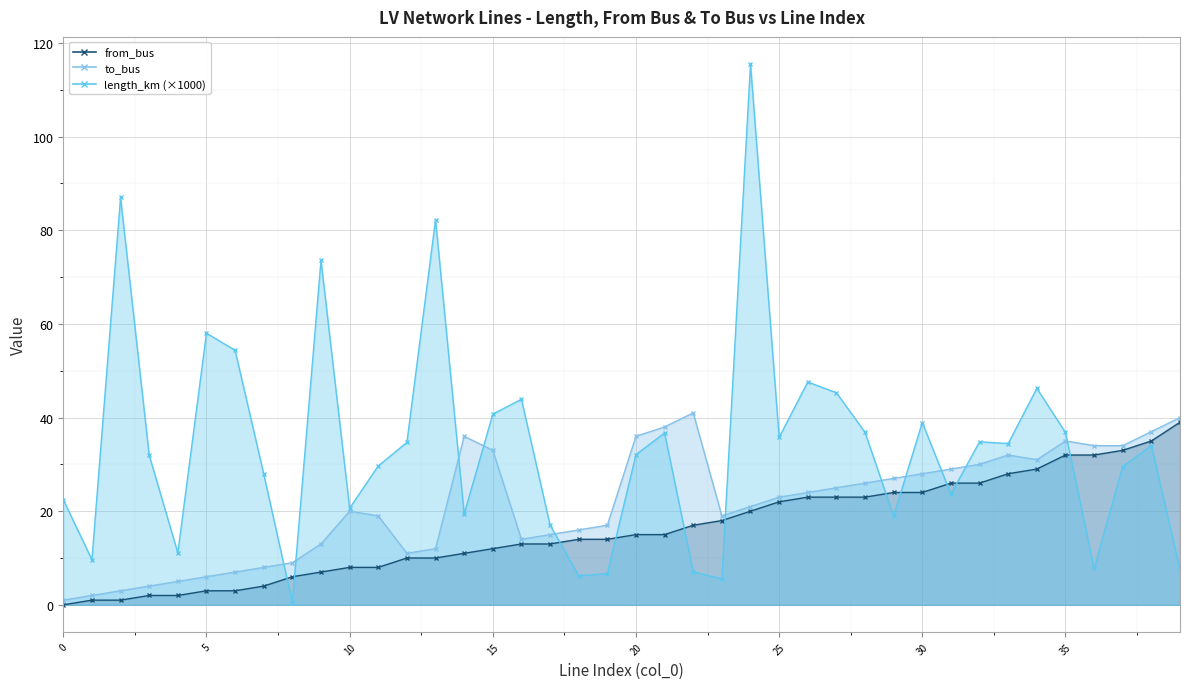

What is the difference between the to_bus values at 28 and 12?

15.0